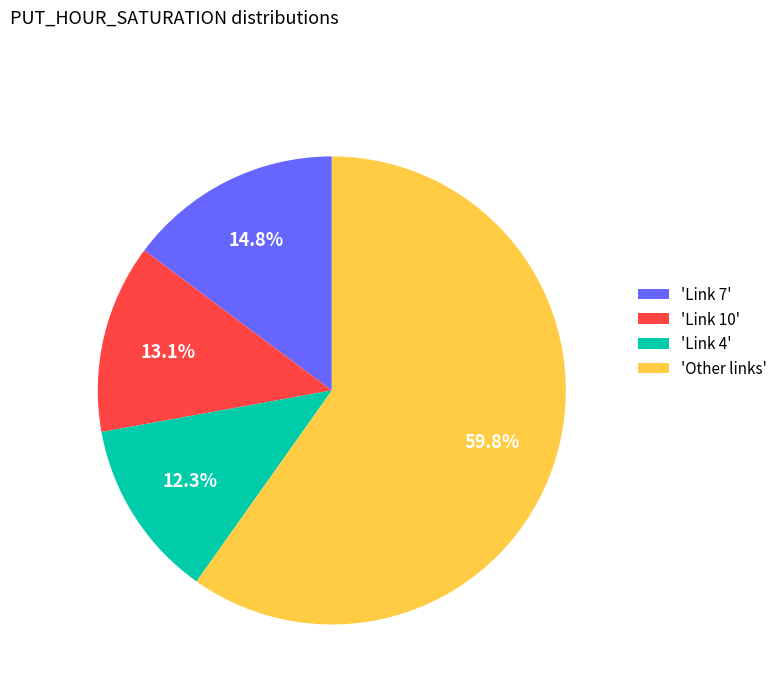

To the nearest percent, what is the average slice percentage?

25%